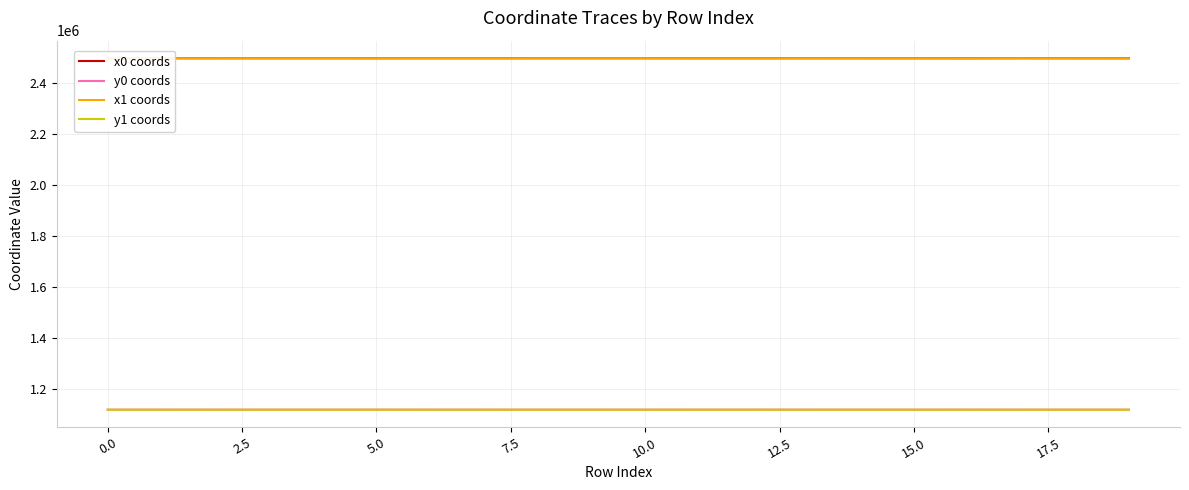

True or false: y1 coords and x1 coords cross at least once.

False